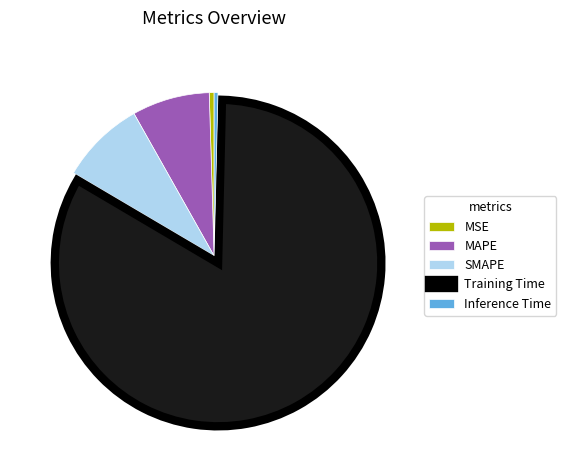

Is the sum of MAPE and Training Time greater than half?

Yes